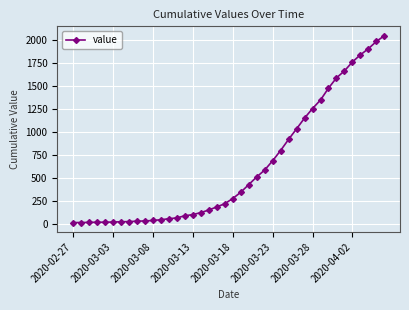

What is the difference between the second highest and second lowest values?

1971